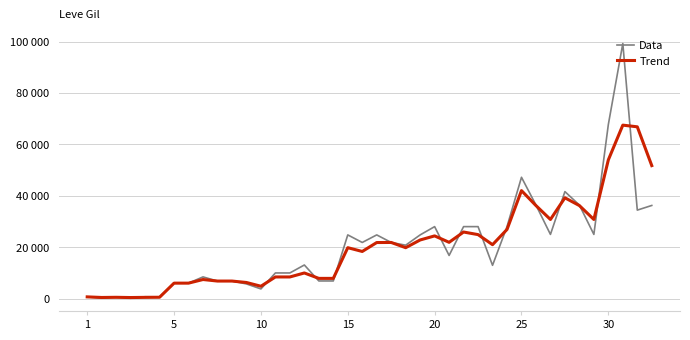

At how many categories does at least one series exceed 79656?

1